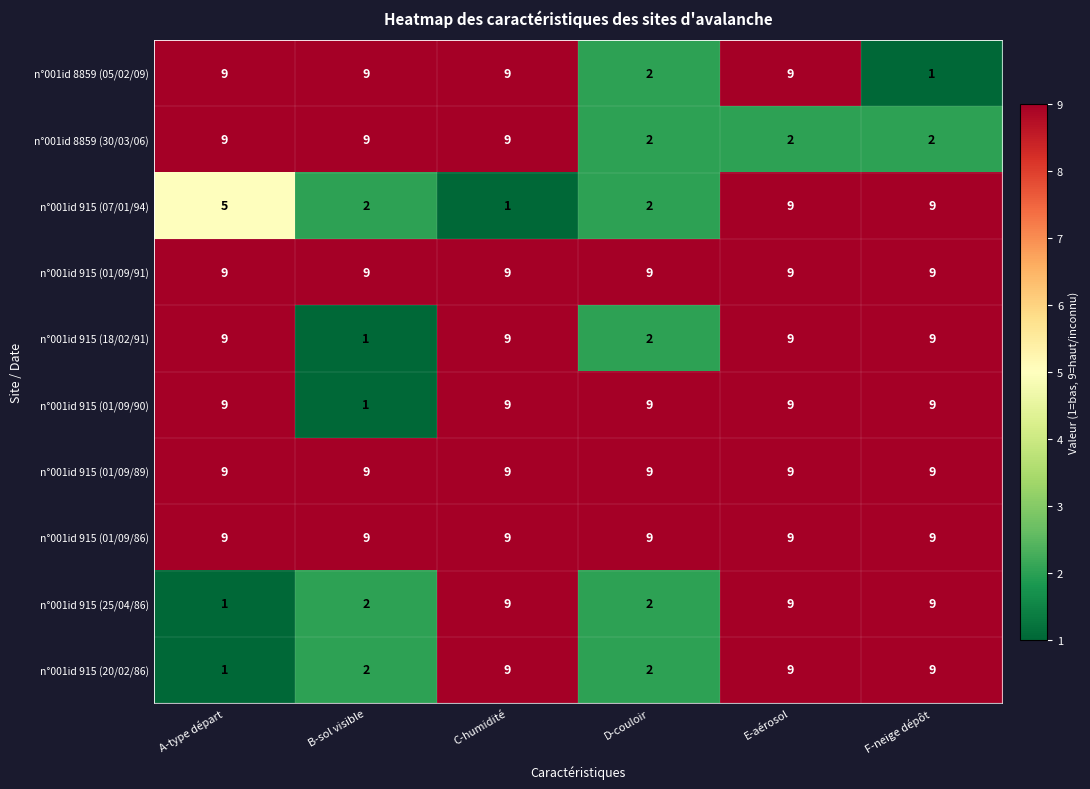

Which series changed the most between C-humidité and E-aérosol?

n°001id 915 (07/01/94)